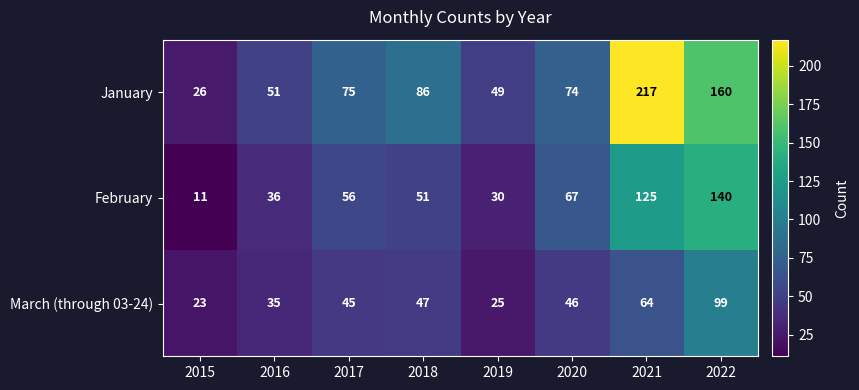

Where does the March (through 03-24) series first go above 46?

2018